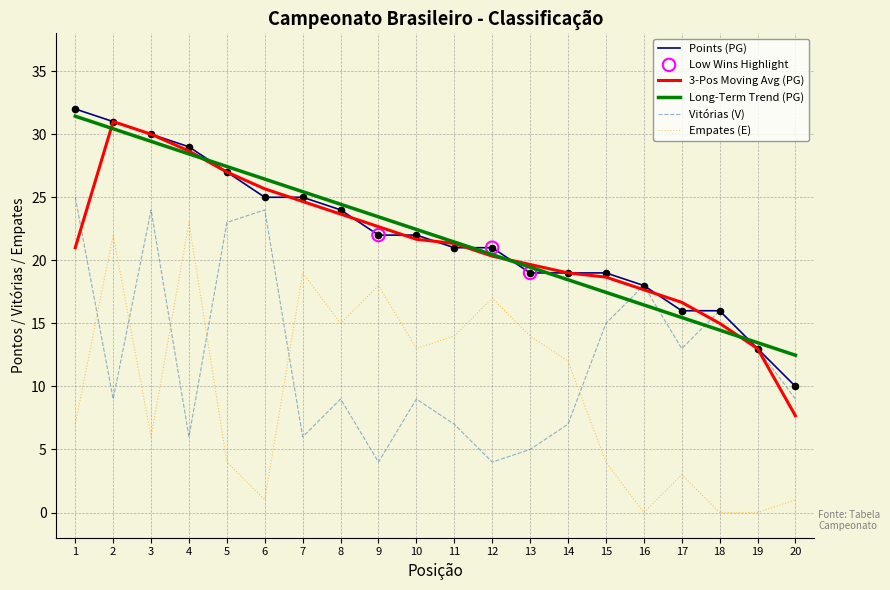

What is the spread (max minus min) of values at 12?

17.0